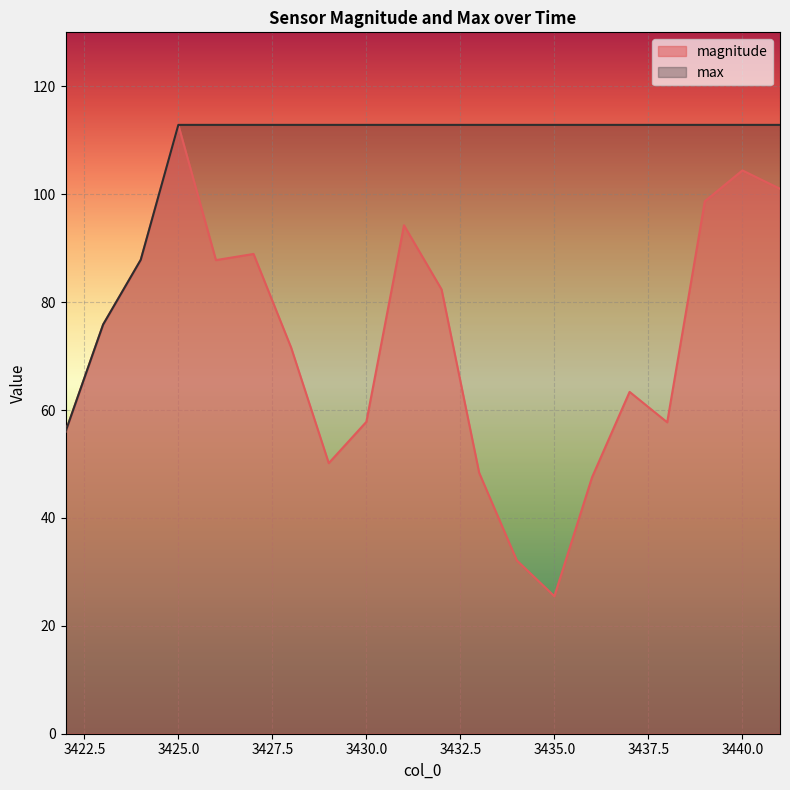

Reading left to right, list all the values displayed in this chart.

magnitude: 56.0	75.8	87.8	112.8	87.8	88.9	71.6	50.2	57.8	94.2	82.3	48.4	32.1	25.5	47.5	63.4	57.7	98.7	104.4	101.0
max: 56.0	75.8	87.8	112.8	112.8	112.8	112.8	112.8	112.8	112.8	112.8	112.8	112.8	112.8	112.8	112.8	112.8	112.8	112.8	112.8